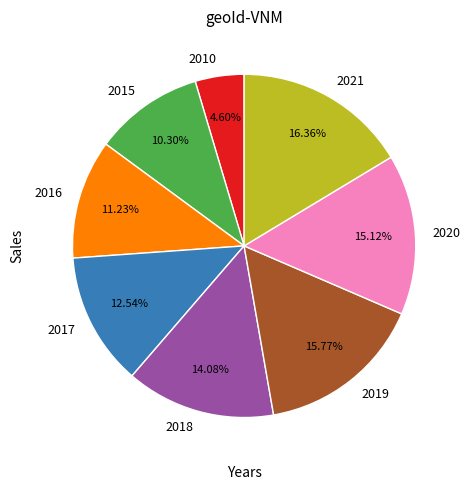

What is the ratio of the value at 2019 to the value at 2015?

1.5